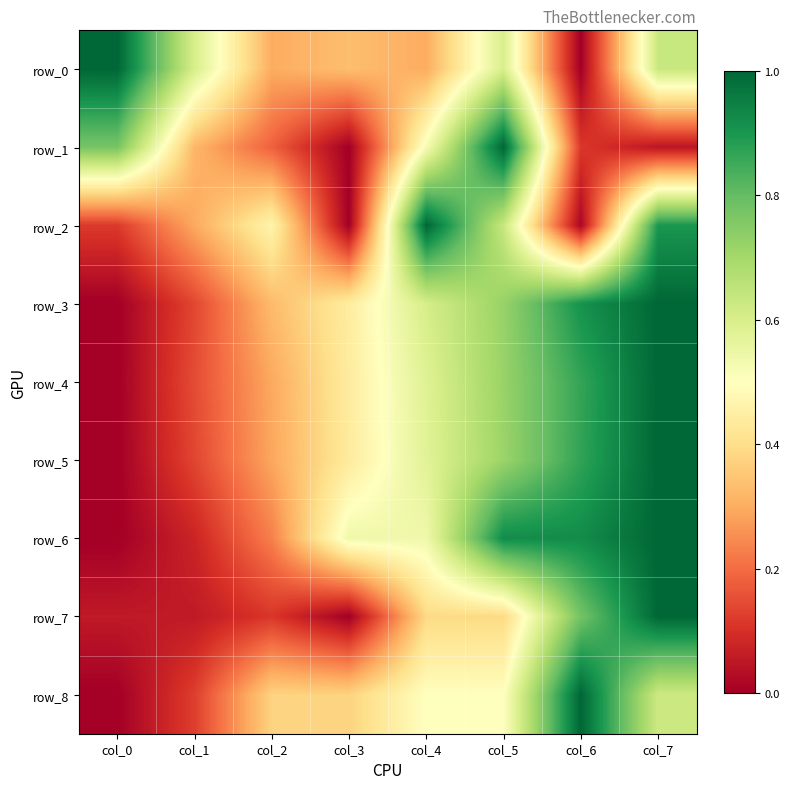

The value of row_8 at col_2 is 0.5. True or false?

False